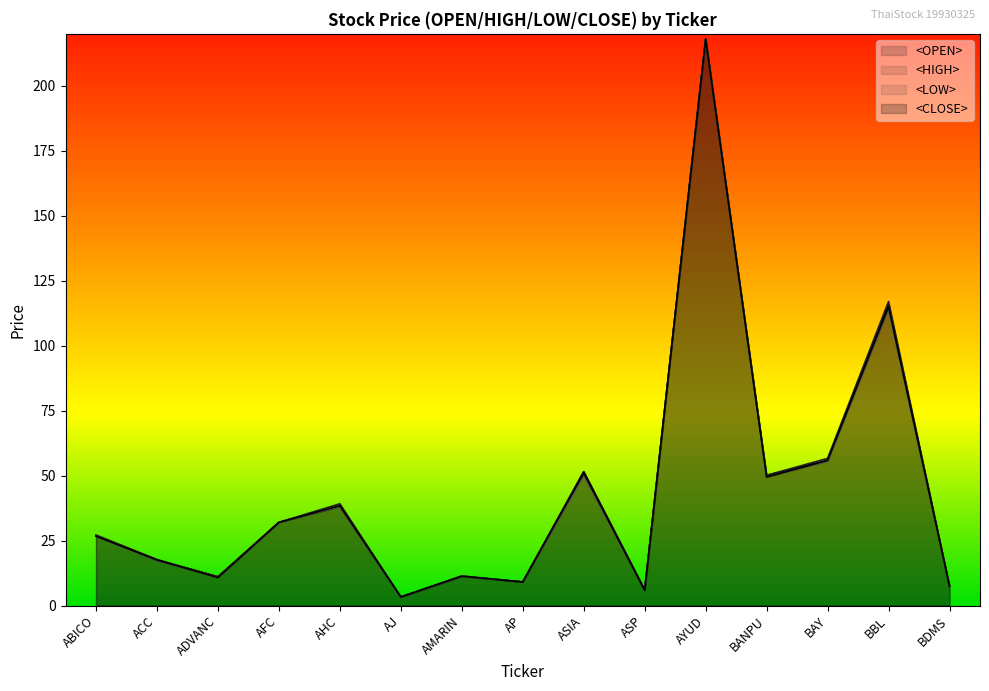

List the series in order of their overall mean, lowest first.

<LOW>, <CLOSE>, <OPEN>, <HIGH>